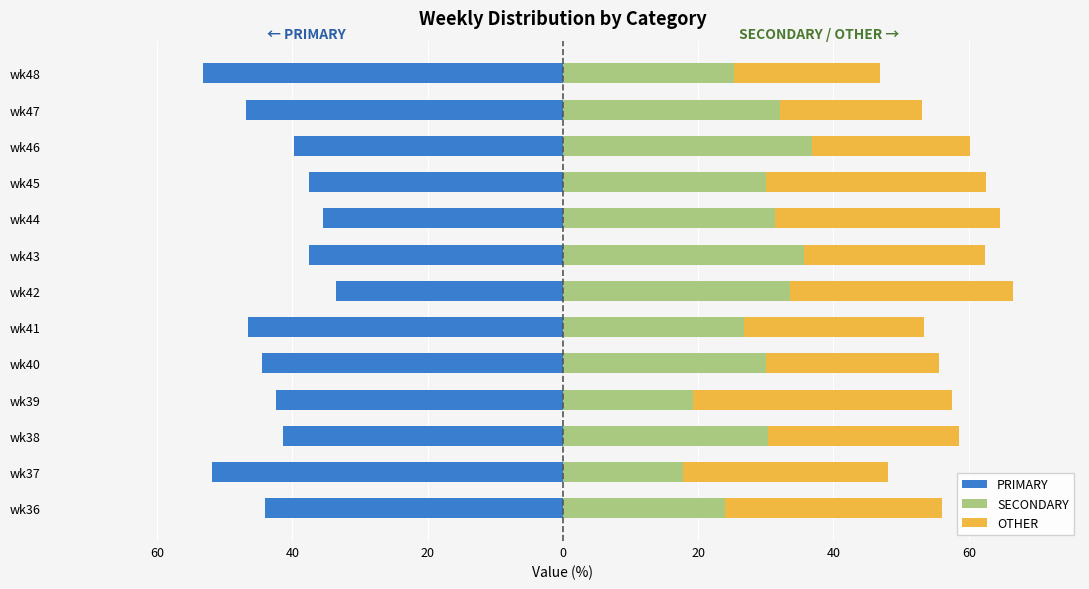

Between wk44 and wk39, which is larger?

wk44